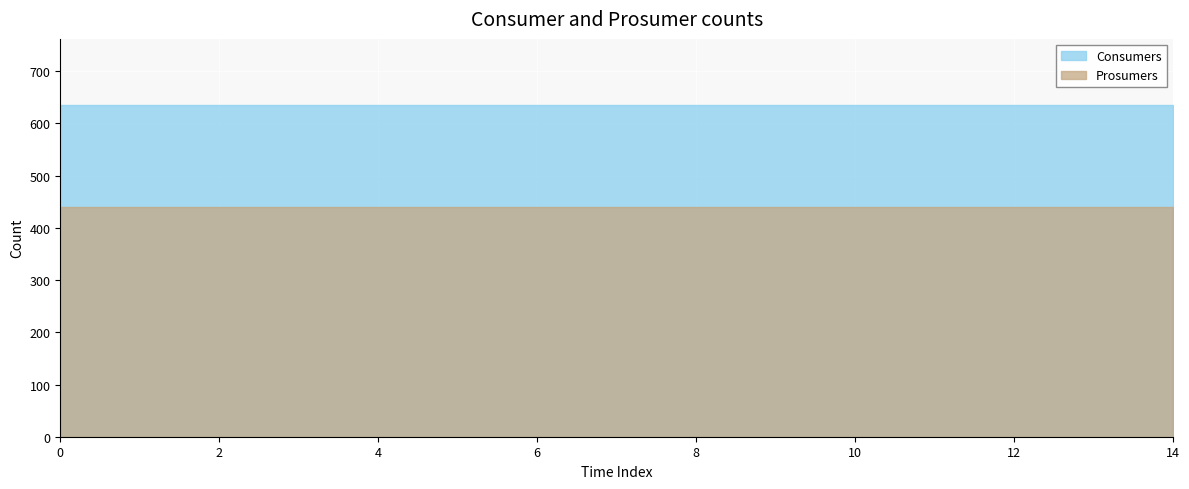

What is the smallest value displayed?

440